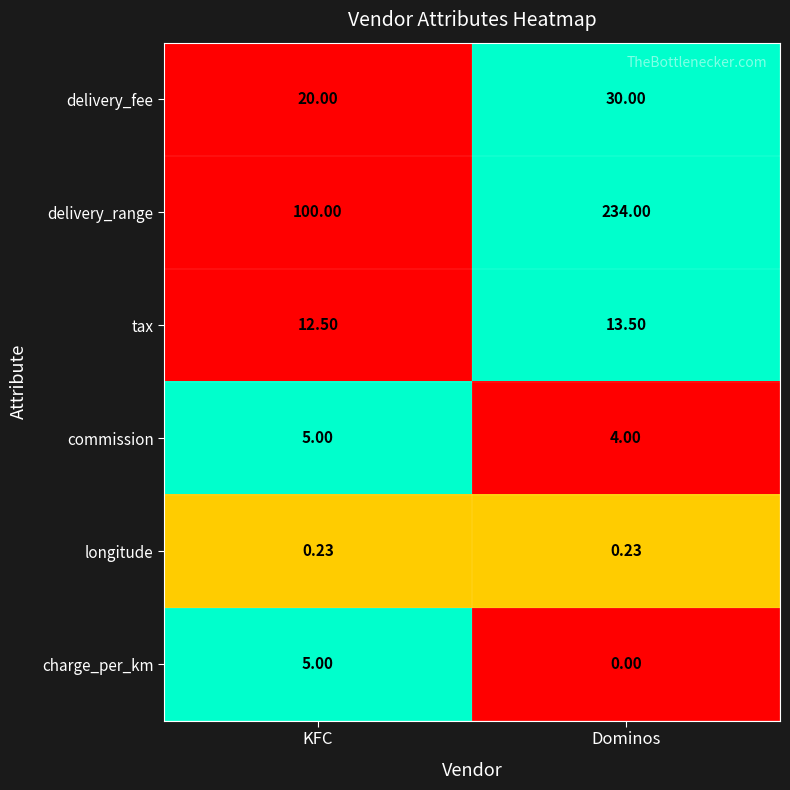

How many series are shown in this chart?

6